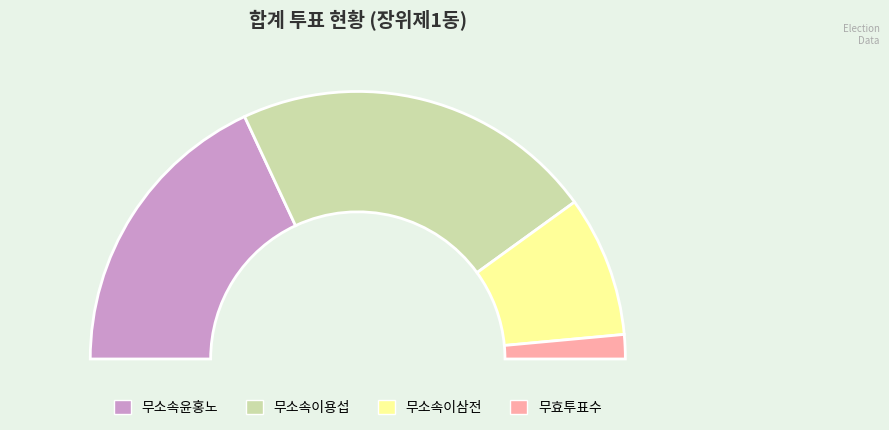

To the nearest percent, what portion does 무소속이삼전 represent?

17%